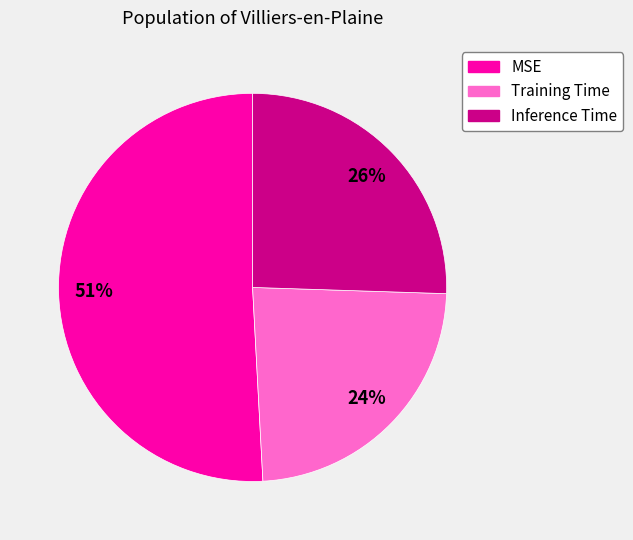

Count the number of slices in the pie.

3